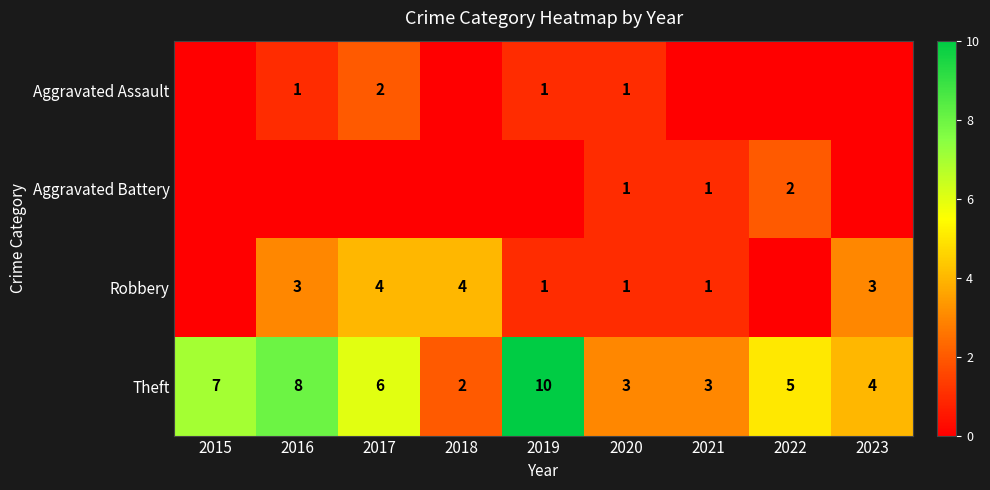

Is the value of Robbery at 2016 greater than the value of Theft at 2019?

No